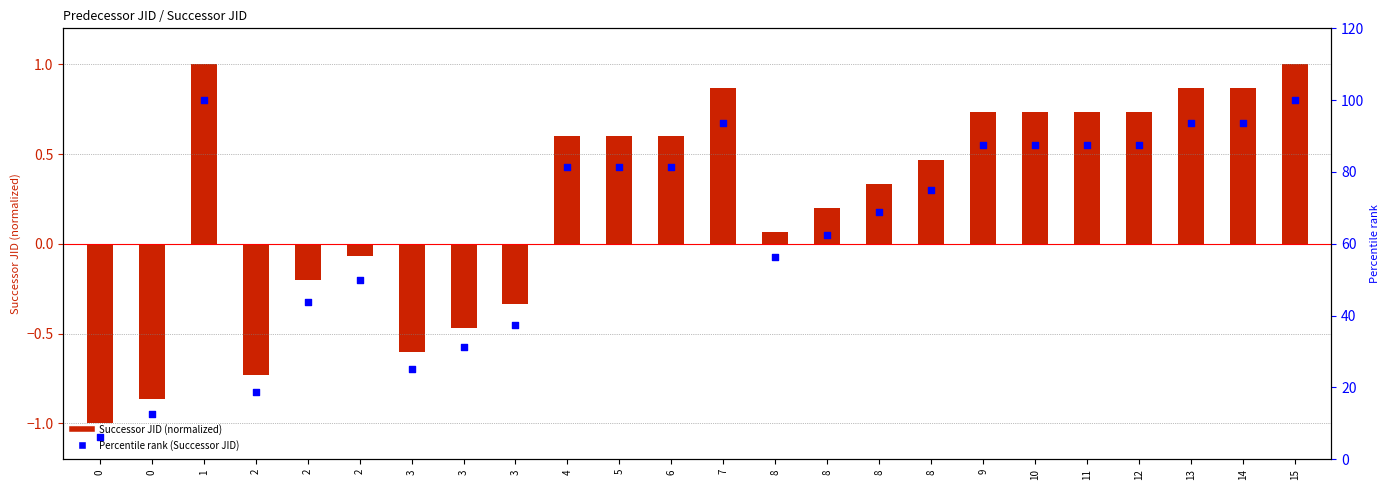

What are all the series names shown in the legend?

Successor JID (normalized), Percentile rank (Successor JID)